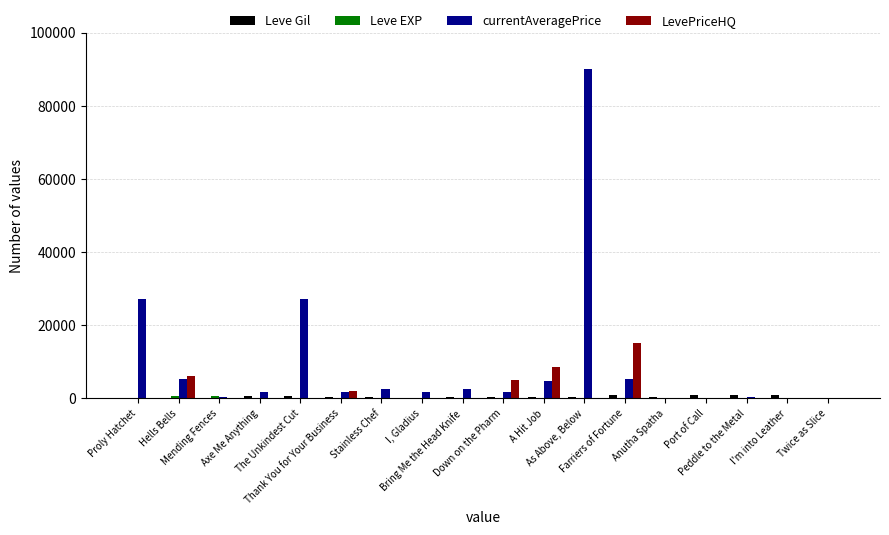

What is the greatest value displayed?

90000